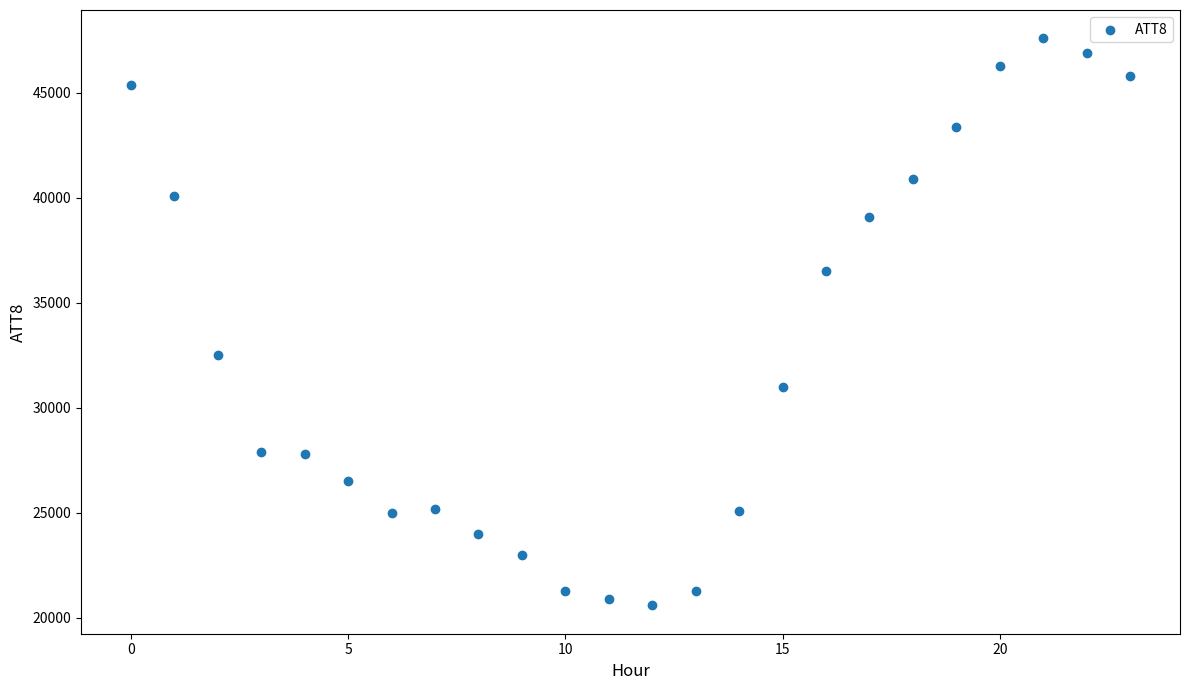

What is the range of Y values (max minus min)?

27000